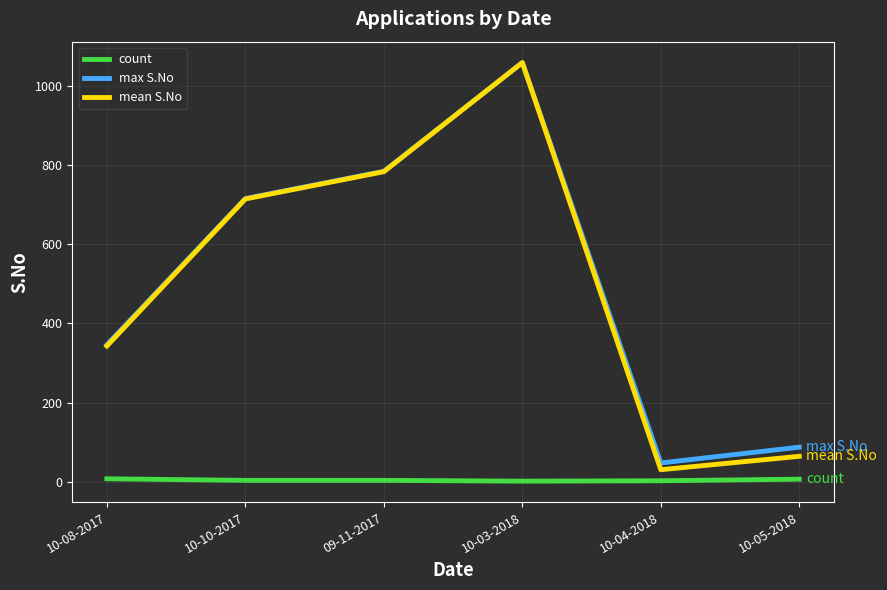

Between 10-08-2017 and 10-10-2017, which series saw the biggest shift?

mean S.No